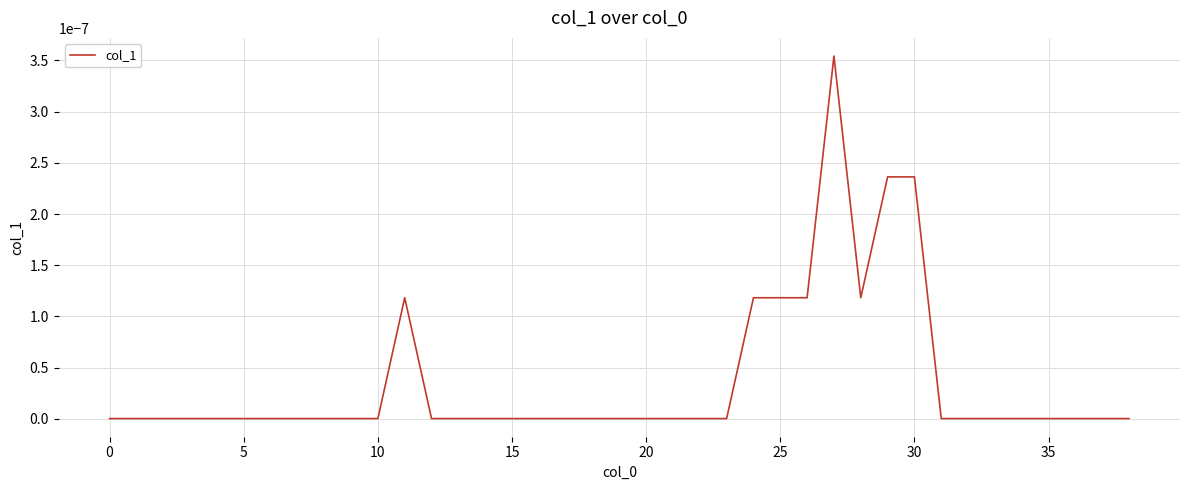

How many series are shown in this chart?

1